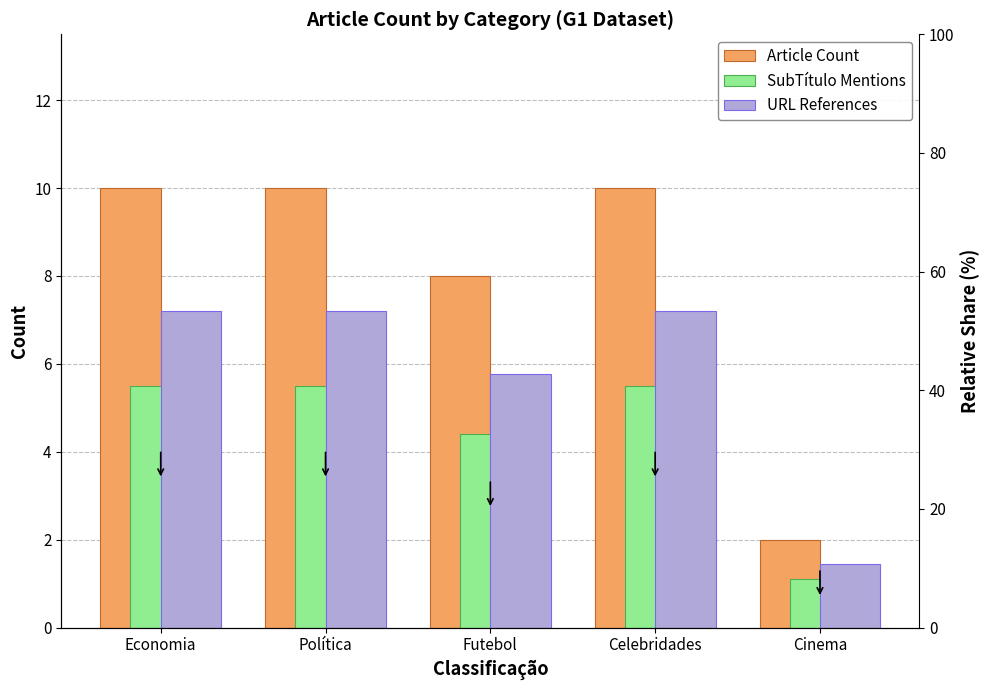

What is the maximum value shown in the chart?

10.0